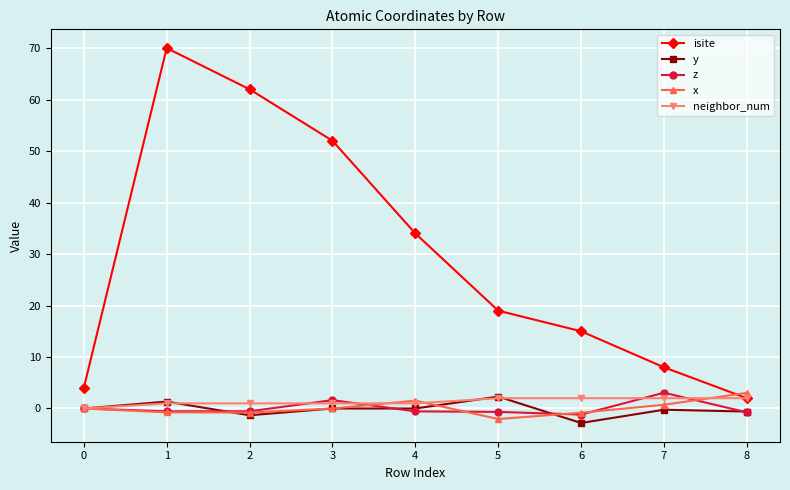

How many data points does each series have?

9